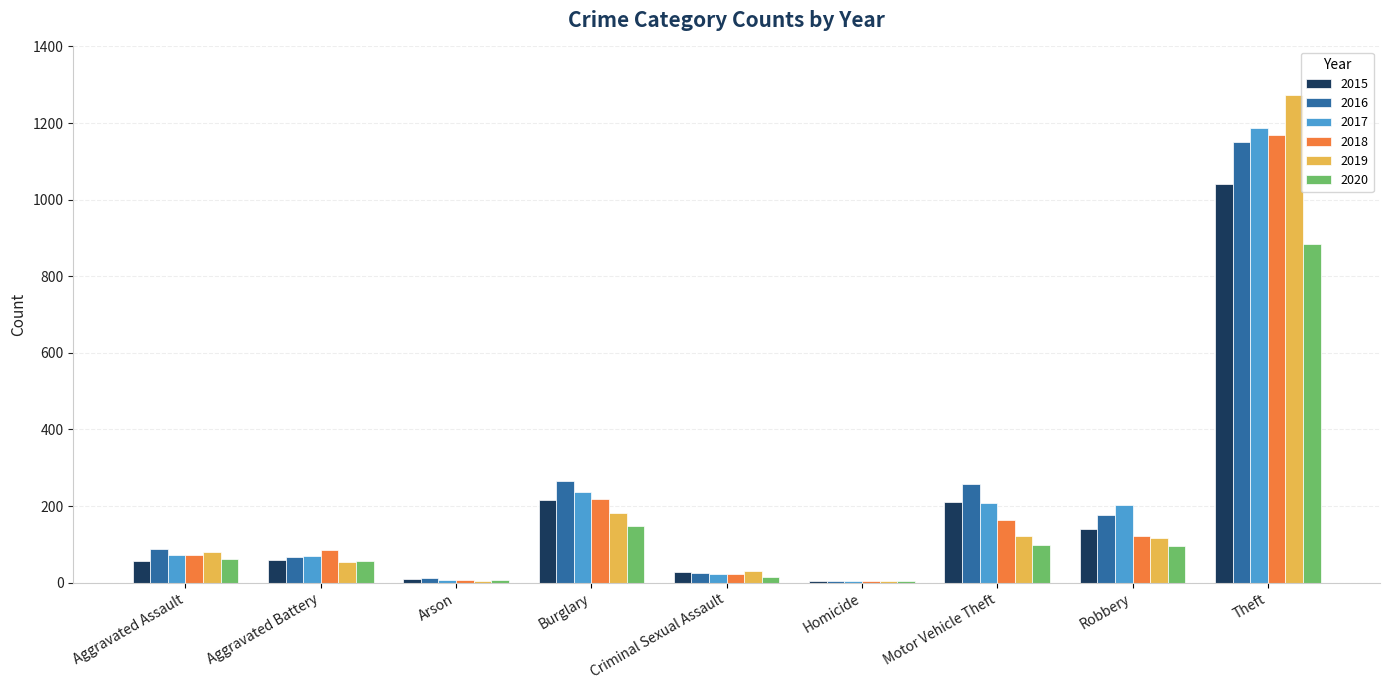

What is the average value of the 2015 series?

196